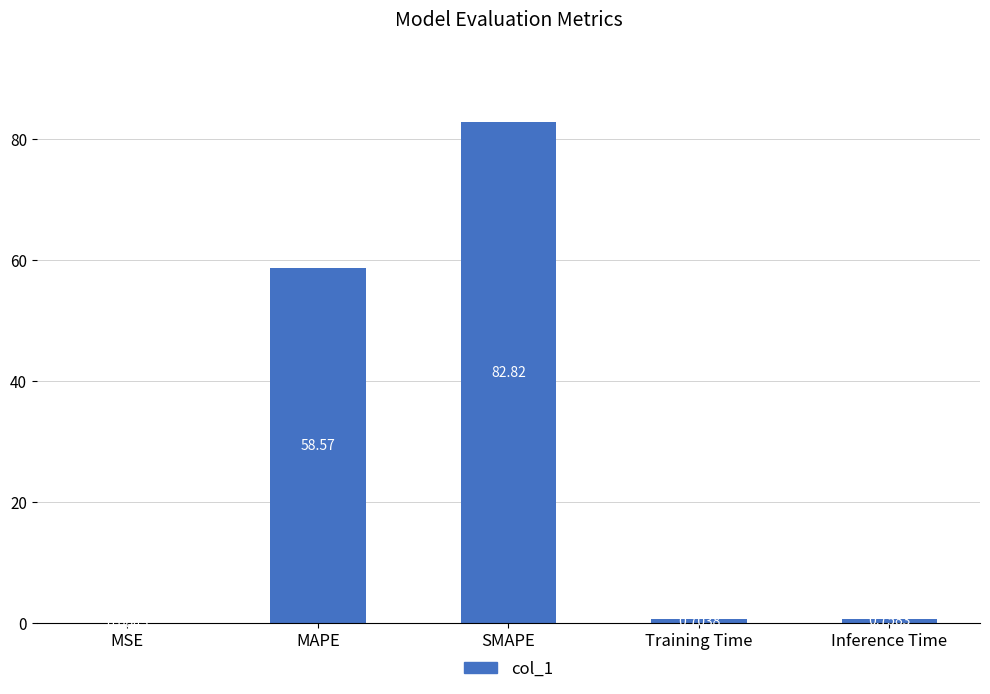

At which label is the value closest to 41?

MAPE